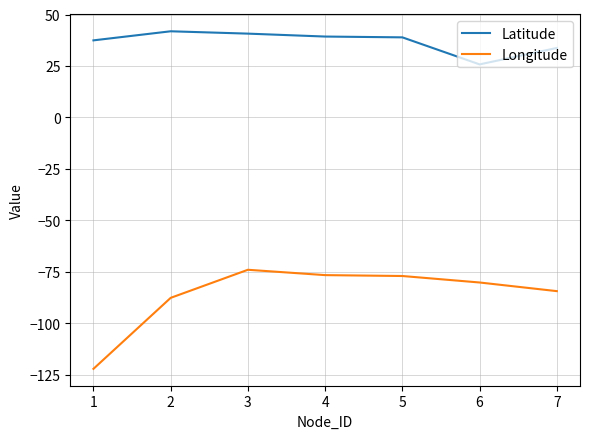

True or false: Longitude and Latitude intersect in this chart.

False